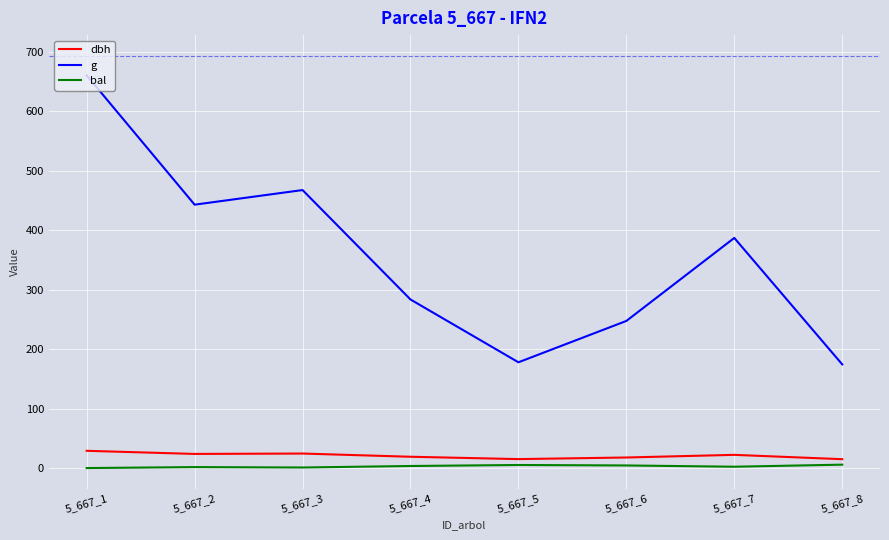

In bal, how many points are lower than both neighbors (excluding endpoints)?

2